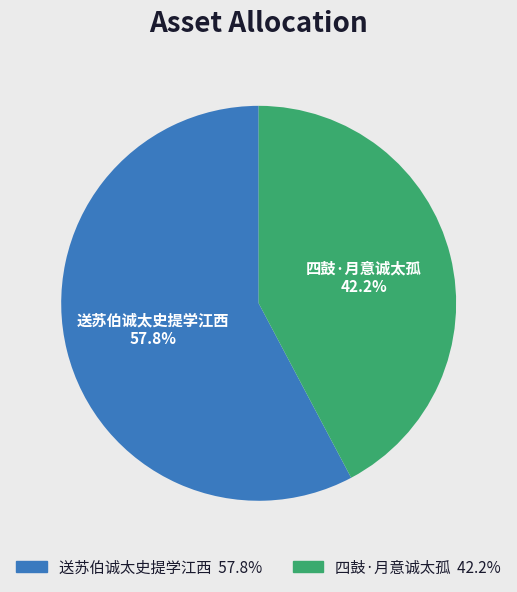

The 四鼓·月意诚太孤 slice represents 42% of the pie. True or false?

True